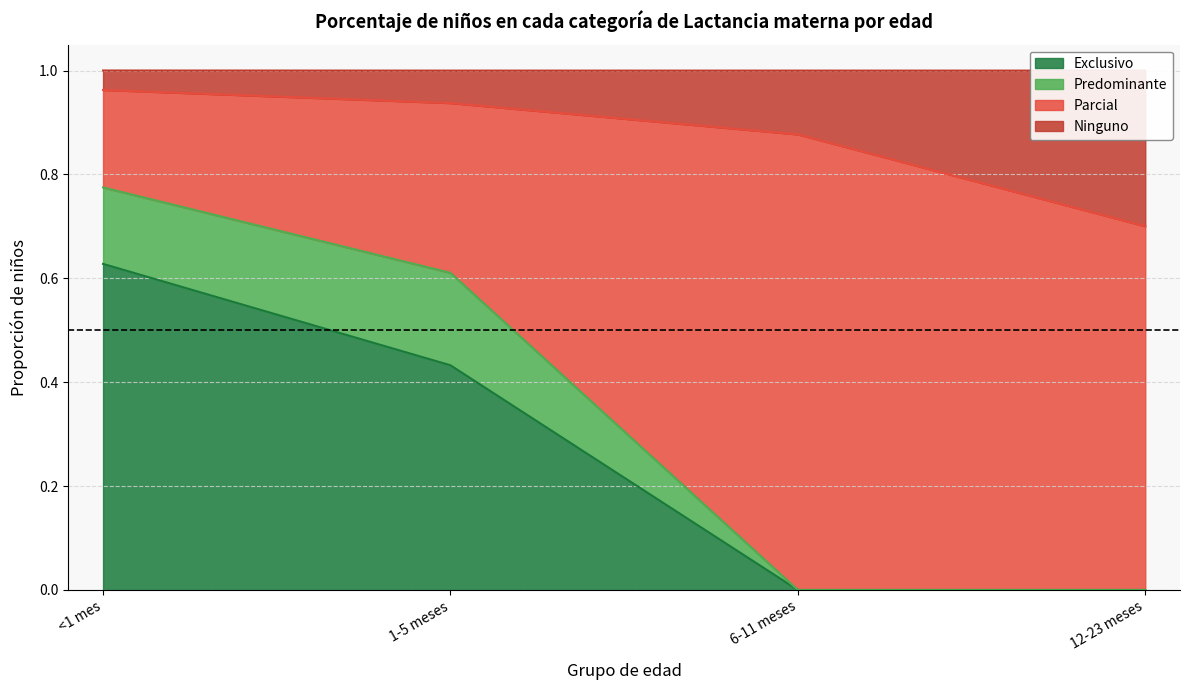

How many data points in Exclusivo are above 0?

2